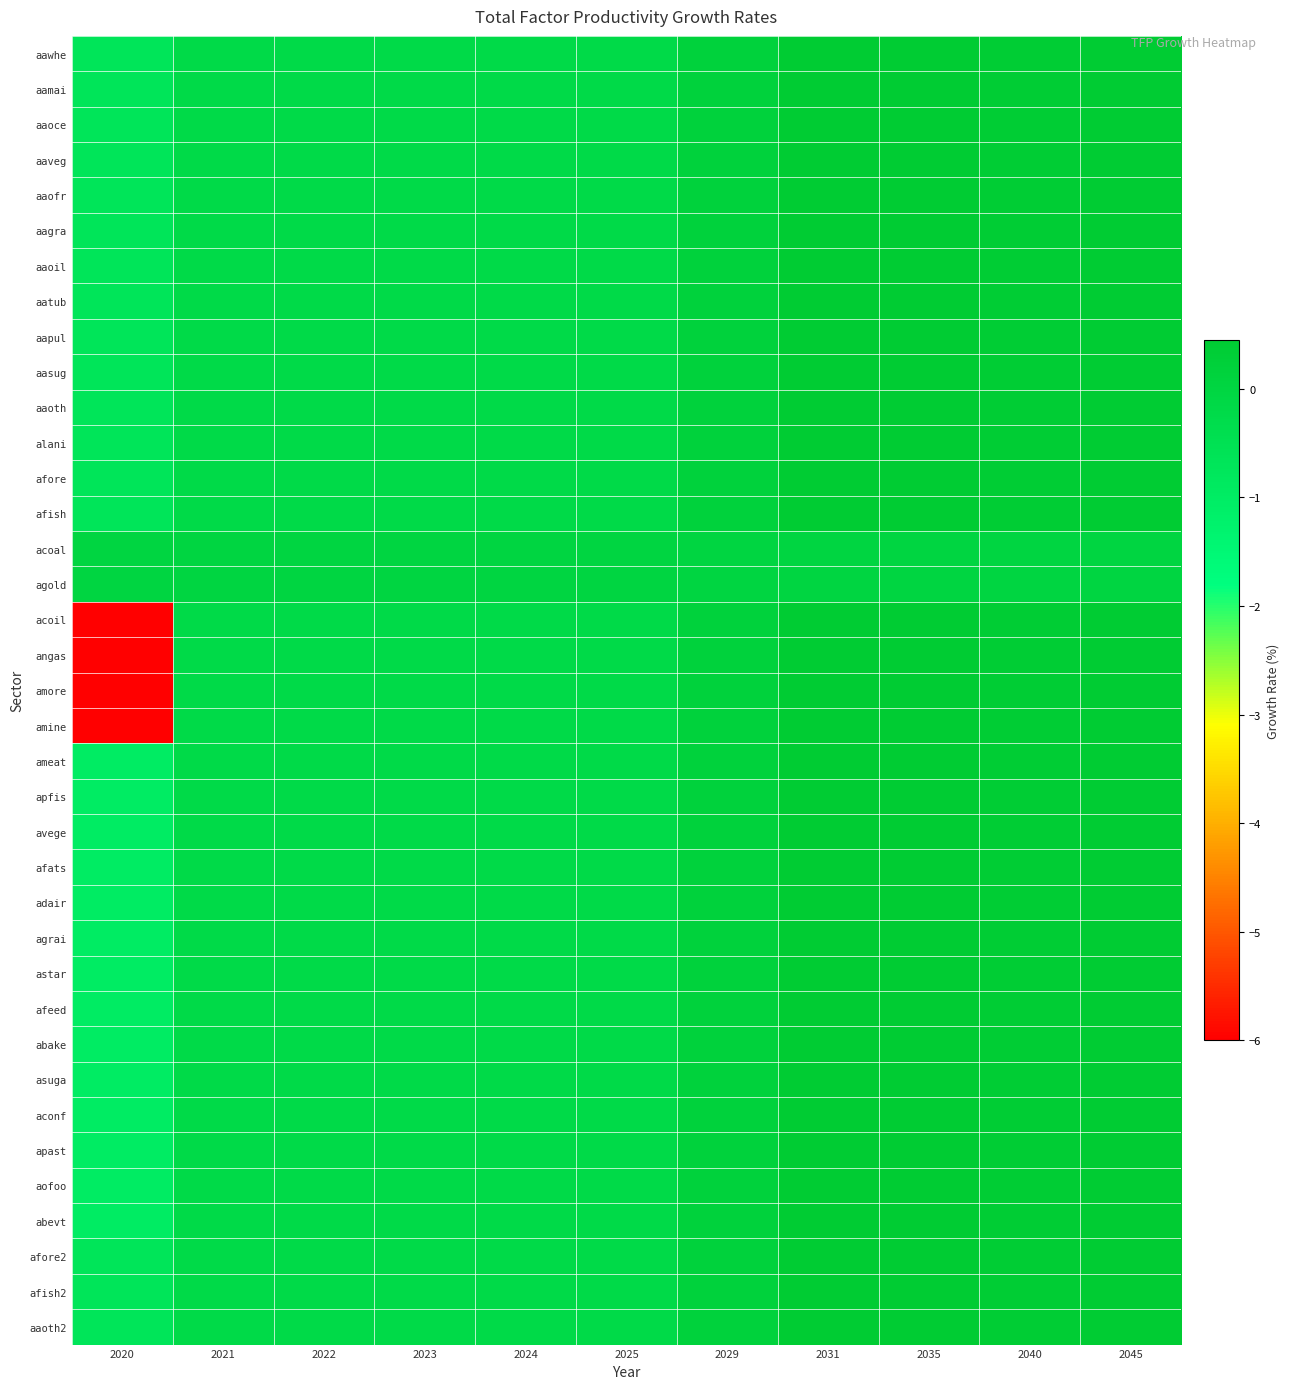

Reading right to left, transcribe all the data shown in this chart.

aawhe: 2045=0.5	2040=0.4	2035=0.4	2031=0.4	2029=0.1	2025=-0.2	2024=-0.2	2023=-0.2	2022=-0.2	2021=-0.2	2020=-0.7
aamai: 2045=0.5	2040=0.4	2035=0.4	2031=0.4	2029=0.1	2025=-0.2	2024=-0.2	2023=-0.2	2022=-0.2	2021=-0.2	2020=-0.7
aaoce: 2045=0.5	2040=0.4	2035=0.4	2031=0.4	2029=0.1	2025=-0.2	2024=-0.2	2023=-0.2	2022=-0.2	2021=-0.2	2020=-0.7
aaveg: 2045=0.5	2040=0.4	2035=0.4	2031=0.4	2029=0.1	2025=-0.2	2024=-0.2	2023=-0.2	2022=-0.2	2021=-0.2	2020=-0.7
aaofr: 2045=0.5	2040=0.4	2035=0.4	2031=0.4	2029=0.1	2025=-0.2	2024=-0.2	2023=-0.2	2022=-0.2	2021=-0.2	2020=-0.7
aagra: 2045=0.5	2040=0.4	2035=0.4	2031=0.4	2029=0.1	2025=-0.2	2024=-0.2	2023=-0.2	2022=-0.2	2021=-0.2	2020=-0.7
aaoil: 2045=0.5	2040=0.4	2035=0.4	2031=0.4	2029=0.1	2025=-0.2	2024=-0.2	2023=-0.2	2022=-0.2	2021=-0.2	2020=-0.7
aatub: 2045=0.5	2040=0.4	2035=0.4	2031=0.4	2029=0.1	2025=-0.2	2024=-0.2	2023=-0.2	2022=-0.2	2021=-0.2	2020=-0.7
aapul: 2045=0.5	2040=0.4	2035=0.4	2031=0.4	2029=0.1	2025=-0.2	2024=-0.2	2023=-0.2	2022=-0.2	2021=-0.2	2020=-0.7
aasug: 2045=0.5	2040=0.4	2035=0.4	2031=0.4	2029=0.1	2025=-0.2	2024=-0.2	2023=-0.2	2022=-0.2	2021=-0.2	2020=-0.7
aaoth: 2045=0.5	2040=0.4	2035=0.4	2031=0.4	2029=0.1	2025=-0.2	2024=-0.2	2023=-0.2	2022=-0.2	2021=-0.2	2020=-0.7
alani: 2045=0.5	2040=0.4	2035=0.4	2031=0.4	2029=0.1	2025=-0.2	2024=-0.2	2023=-0.2	2022=-0.2	2021=-0.2	2020=-0.7
afore: 2045=0.5	2040=0.4	2035=0.4	2031=0.4	2029=0.1	2025=-0.2	2024=-0.2	2023=-0.2	2022=-0.2	2021=-0.2	2020=-0.7
afish: 2045=0.5	2040=0.4	2035=0.4	2031=0.4	2029=0.1	2025=-0.2	2024=-0.2	2023=-0.2	2022=-0.2	2021=-0.2	2020=-0.7
acoal: 2045=0.0	2040=0.0	2035=0.0	2031=0.0	2029=0.0	2025=0.0	2024=0.0	2023=0.0	2022=0.0	2021=0.0	2020=0.0
agold: 2045=0.0	2040=0.0	2035=0.0	2031=0.0	2029=0.0	2025=0.0	2024=0.0	2023=0.0	2022=0.0	2021=0.0	2020=0.0
acoil: 2045=0.5	2040=0.4	2035=0.4	2031=0.4	2029=0.1	2025=-0.2	2024=-0.2	2023=-0.2	2022=-0.2	2021=-0.2	2020=-6.0
angas: 2045=0.5	2040=0.4	2035=0.4	2031=0.4	2029=0.1	2025=-0.2	2024=-0.2	2023=-0.2	2022=-0.2	2021=-0.2	2020=-6.0
amore: 2045=0.5	2040=0.4	2035=0.4	2031=0.4	2029=0.1	2025=-0.2	2024=-0.2	2023=-0.2	2022=-0.2	2021=-0.2	2020=-6.0
amine: 2045=0.5	2040=0.4	2035=0.4	2031=0.4	2029=0.1	2025=-0.2	2024=-0.2	2023=-0.2	2022=-0.2	2021=-0.2	2020=-6.0
ameat: 2045=0.5	2040=0.4	2035=0.4	2031=0.4	2029=0.1	2025=-0.2	2024=-0.2	2023=-0.2	2022=-0.2	2021=-0.2	2020=-1.0
apfis: 2045=0.5	2040=0.4	2035=0.4	2031=0.4	2029=0.1	2025=-0.2	2024=-0.2	2023=-0.2	2022=-0.2	2021=-0.2	2020=-1.0
avege: 2045=0.5	2040=0.4	2035=0.4	2031=0.4	2029=0.1	2025=-0.2	2024=-0.2	2023=-0.2	2022=-0.2	2021=-0.2	2020=-1.0
afats: 2045=0.5	2040=0.4	2035=0.4	2031=0.4	2029=0.1	2025=-0.2	2024=-0.2	2023=-0.2	2022=-0.2	2021=-0.2	2020=-1.0
adair: 2045=0.5	2040=0.4	2035=0.4	2031=0.4	2029=0.1	2025=-0.2	2024=-0.2	2023=-0.2	2022=-0.2	2021=-0.2	2020=-1.0
agrai: 2045=0.5	2040=0.4	2035=0.4	2031=0.4	2029=0.1	2025=-0.2	2024=-0.2	2023=-0.2	2022=-0.2	2021=-0.2	2020=-1.0
astar: 2045=0.5	2040=0.4	2035=0.4	2031=0.4	2029=0.1	2025=-0.2	2024=-0.2	2023=-0.2	2022=-0.2	2021=-0.2	2020=-1.0
afeed: 2045=0.5	2040=0.4	2035=0.4	2031=0.4	2029=0.1	2025=-0.2	2024=-0.2	2023=-0.2	2022=-0.2	2021=-0.2	2020=-1.0
abake: 2045=0.5	2040=0.4	2035=0.4	2031=0.4	2029=0.1	2025=-0.2	2024=-0.2	2023=-0.2	2022=-0.2	2021=-0.2	2020=-1.0
asuga: 2045=0.5	2040=0.4	2035=0.4	2031=0.4	2029=0.1	2025=-0.2	2024=-0.2	2023=-0.2	2022=-0.2	2021=-0.2	2020=-1.0
aconf: 2045=0.5	2040=0.4	2035=0.4	2031=0.4	2029=0.1	2025=-0.2	2024=-0.2	2023=-0.2	2022=-0.2	2021=-0.2	2020=-1.0
apast: 2045=0.5	2040=0.4	2035=0.4	2031=0.4	2029=0.1	2025=-0.2	2024=-0.2	2023=-0.2	2022=-0.2	2021=-0.2	2020=-1.0
aofoo: 2045=0.5	2040=0.4	2035=0.4	2031=0.4	2029=0.1	2025=-0.2	2024=-0.2	2023=-0.2	2022=-0.2	2021=-0.2	2020=-1.0
abevt: 2045=0.5	2040=0.4	2035=0.4	2031=0.4	2029=0.1	2025=-0.2	2024=-0.2	2023=-0.2	2022=-0.2	2021=-0.2	2020=-1.0
afore2: 2045=0.5	2040=0.4	2035=0.4	2031=0.4	2029=0.1	2025=-0.2	2024=-0.2	2023=-0.2	2022=-0.2	2021=-0.2	2020=-0.7
afish2: 2045=0.5	2040=0.4	2035=0.4	2031=0.4	2029=0.1	2025=-0.2	2024=-0.2	2023=-0.2	2022=-0.2	2021=-0.2	2020=-0.7
aaoth2: 2045=0.5	2040=0.4	2035=0.4	2031=0.4	2029=0.1	2025=-0.2	2024=-0.2	2023=-0.2	2022=-0.2	2021=-0.2	2020=-0.7